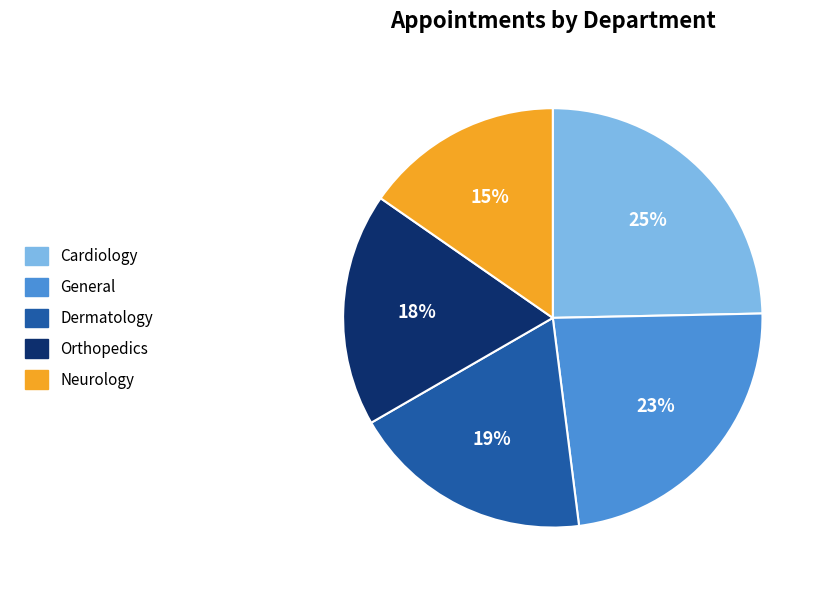

To the nearest percent, what is the difference between the Dermatology and Cardiology slice percentages?

6%